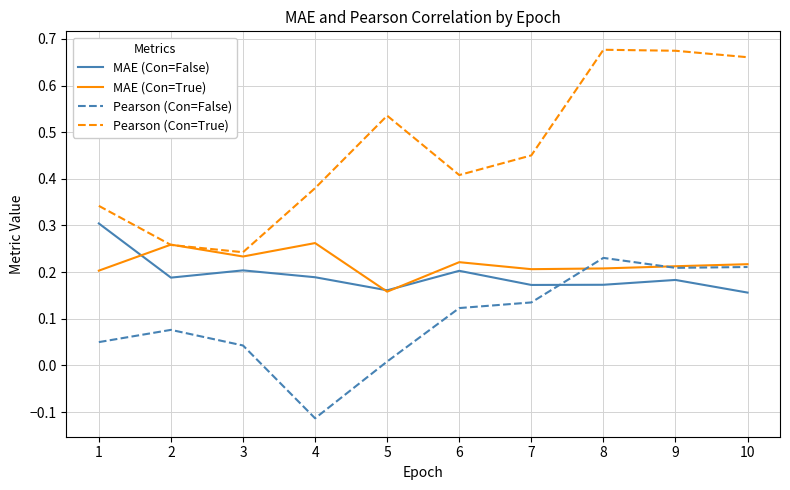

Does the chart have visible grid lines?

Yes